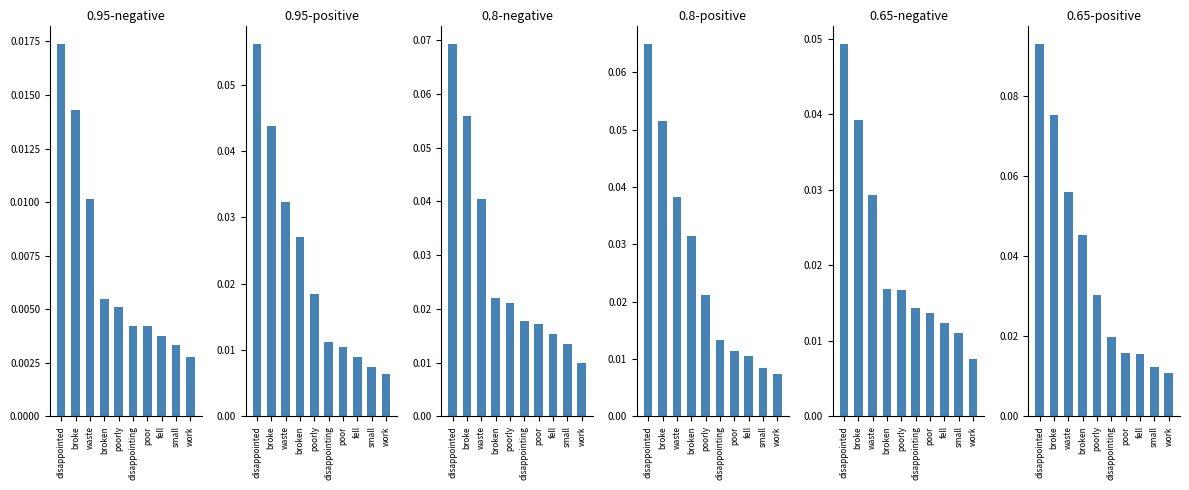

What is the approximate value of 0.8-positive anchor score at disappointed?

0.1